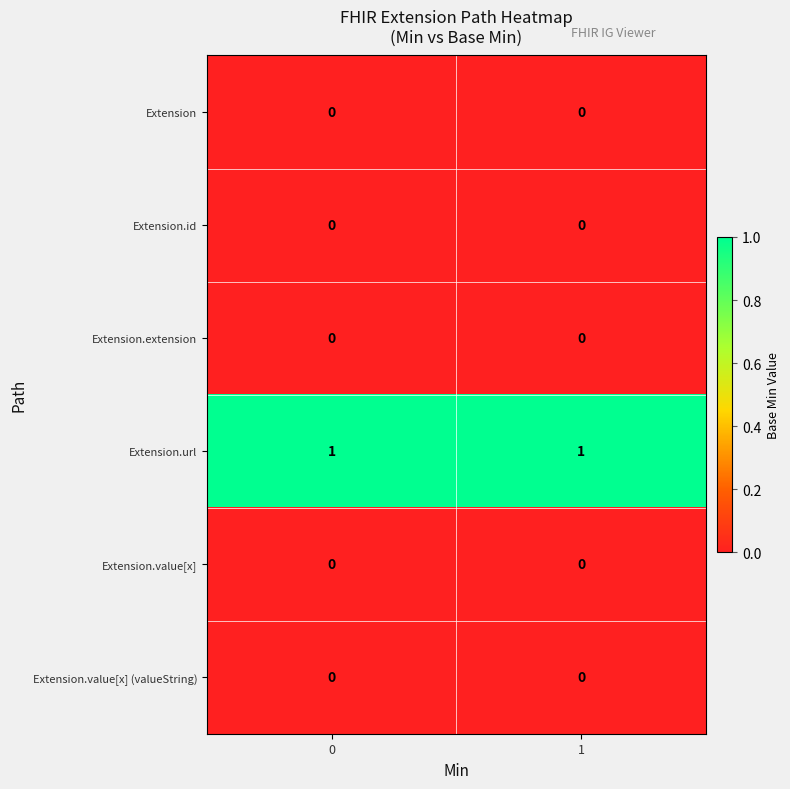

Which series has the largest total across all categories?

Extension.url